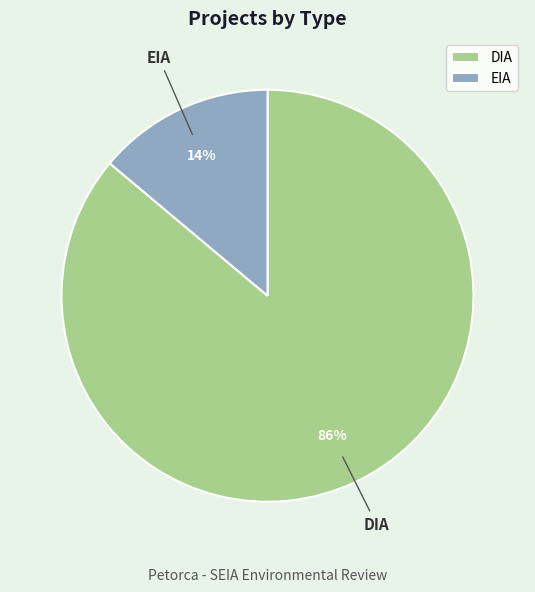

To the nearest percent, what portion does EIA represent?

14%